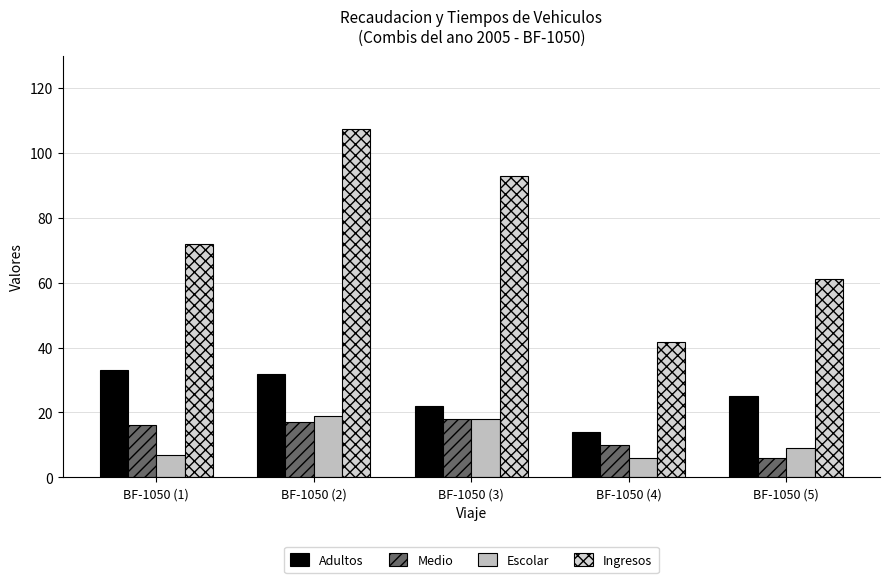

Does the chart contain any negative values?

No